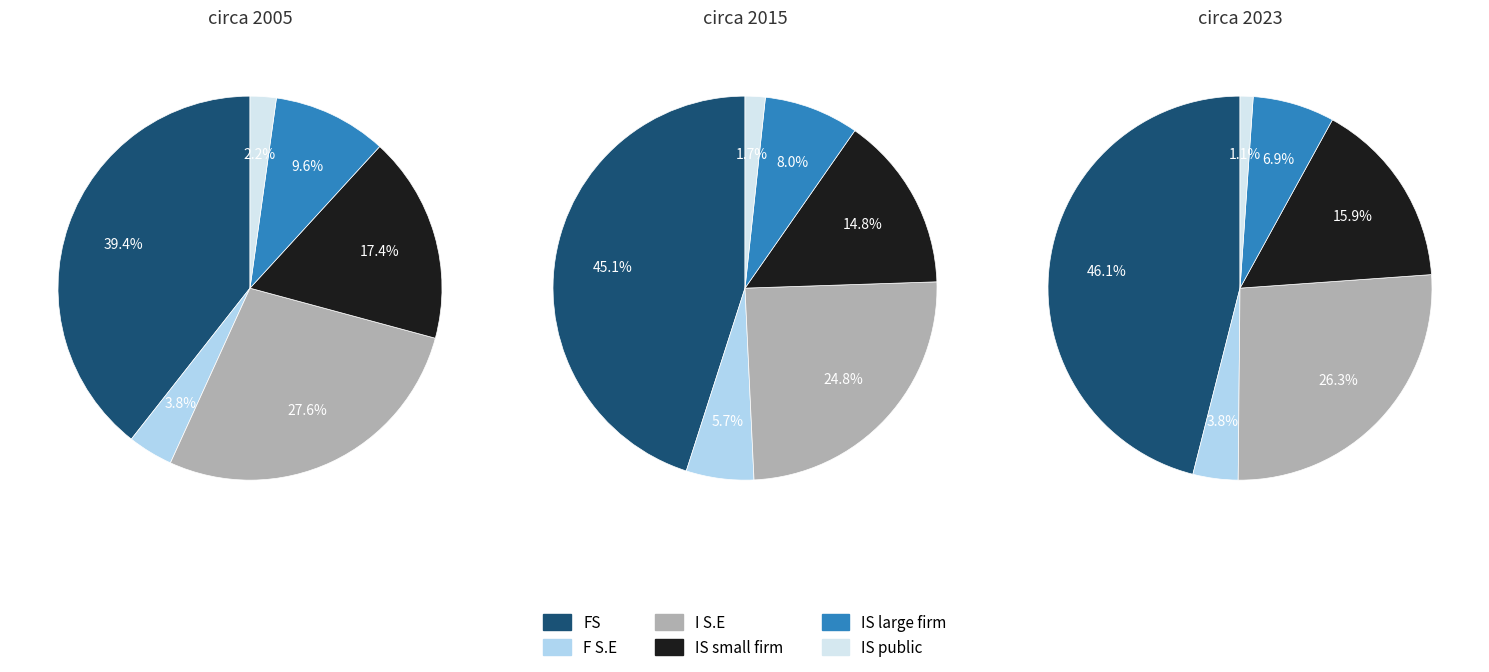

Between 3 and 1, which is larger?

1